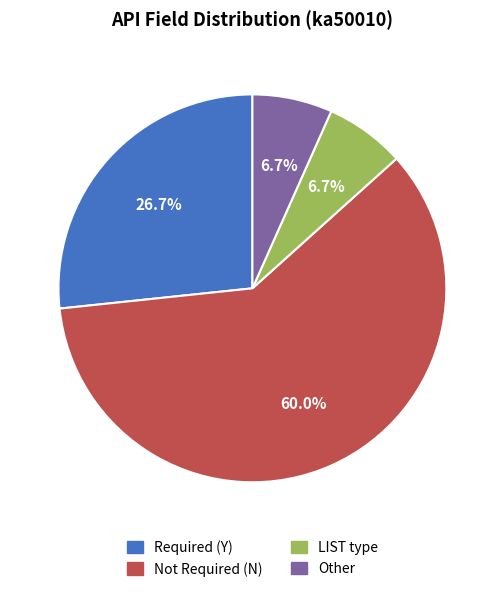

To the nearest percent, what is the difference between the largest and smallest slice percentages?

53%